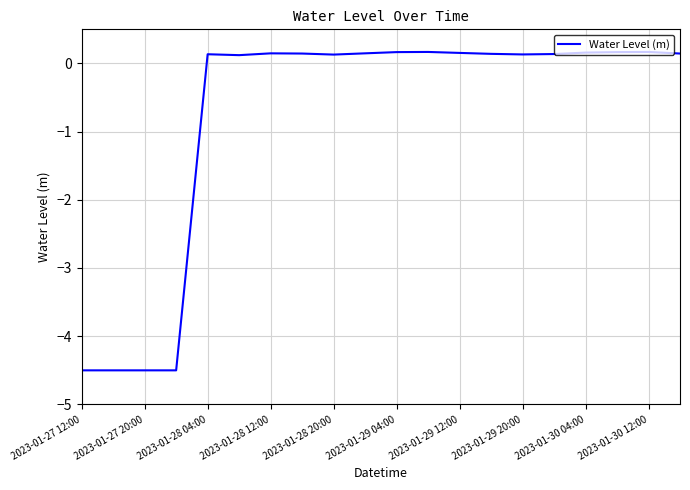

How many lines are shown in the chart?

1